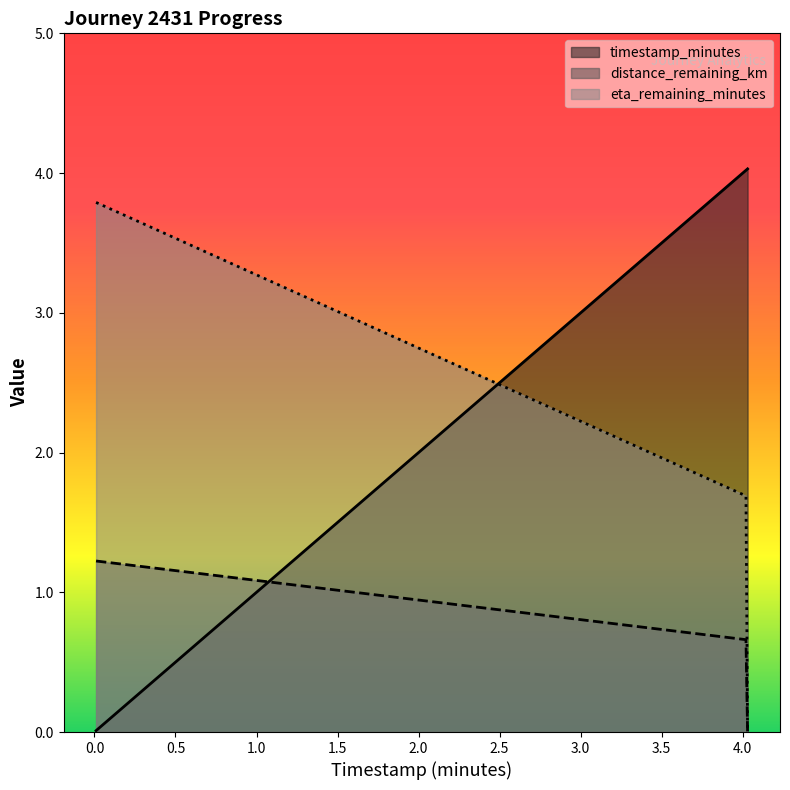

List the series in order of their overall mean, lowest first.

distance_remaining_km, eta_remaining_minutes, timestamp_minutes